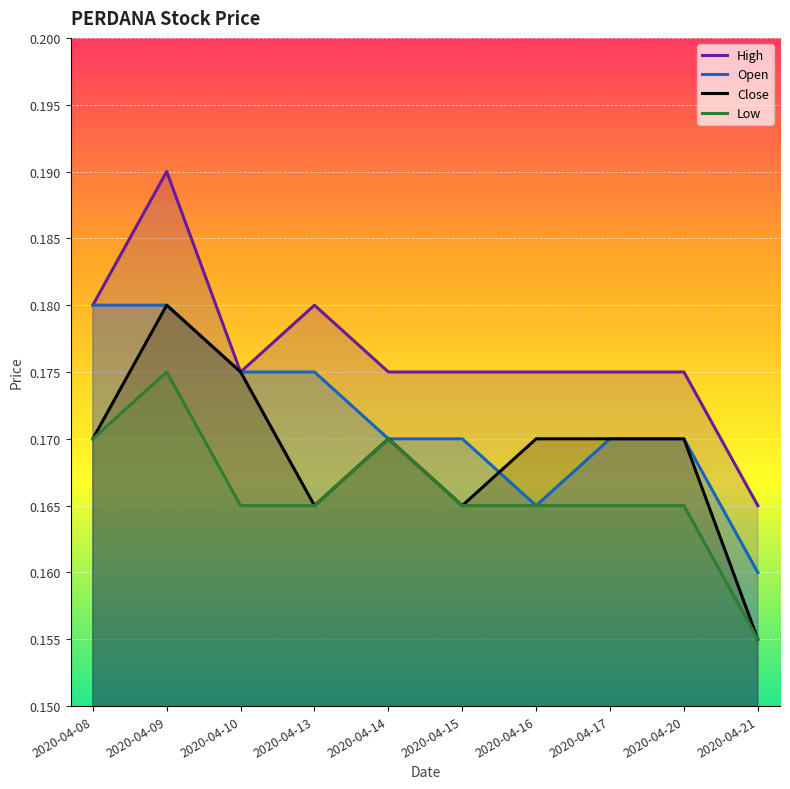

True or false: Close and Low cross at least once.

False